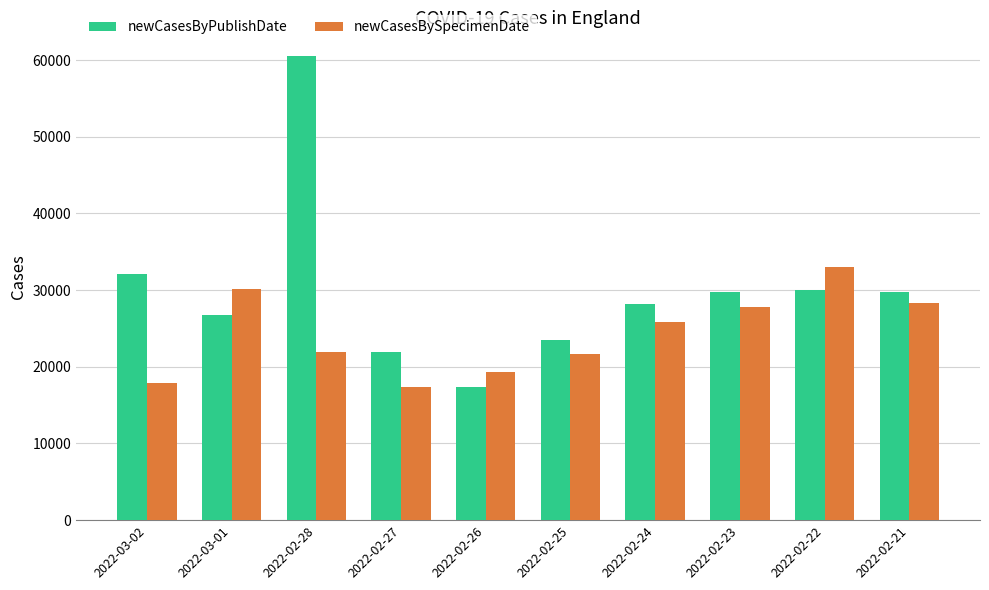

What is the sum of the newCasesByPublishDate values at 2022-02-25 and 2022-02-23?

53229